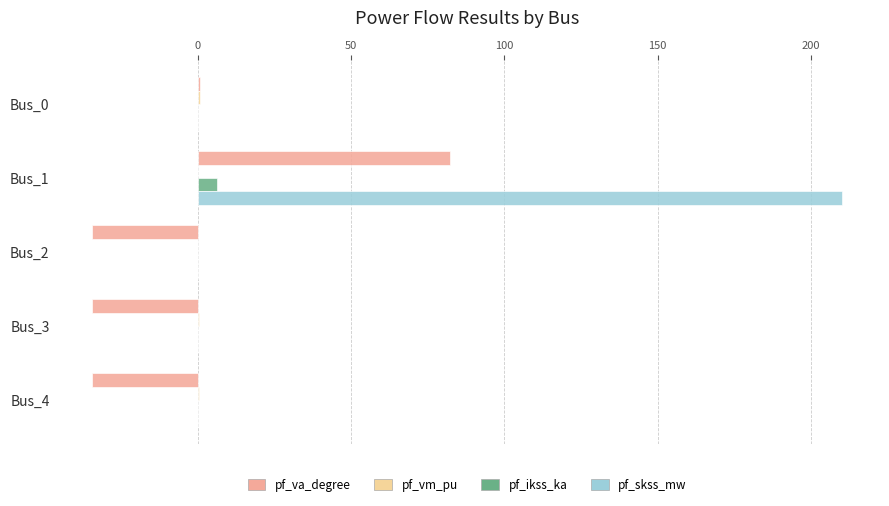

Which label corresponds to the largest value in the chart?

Bus_1